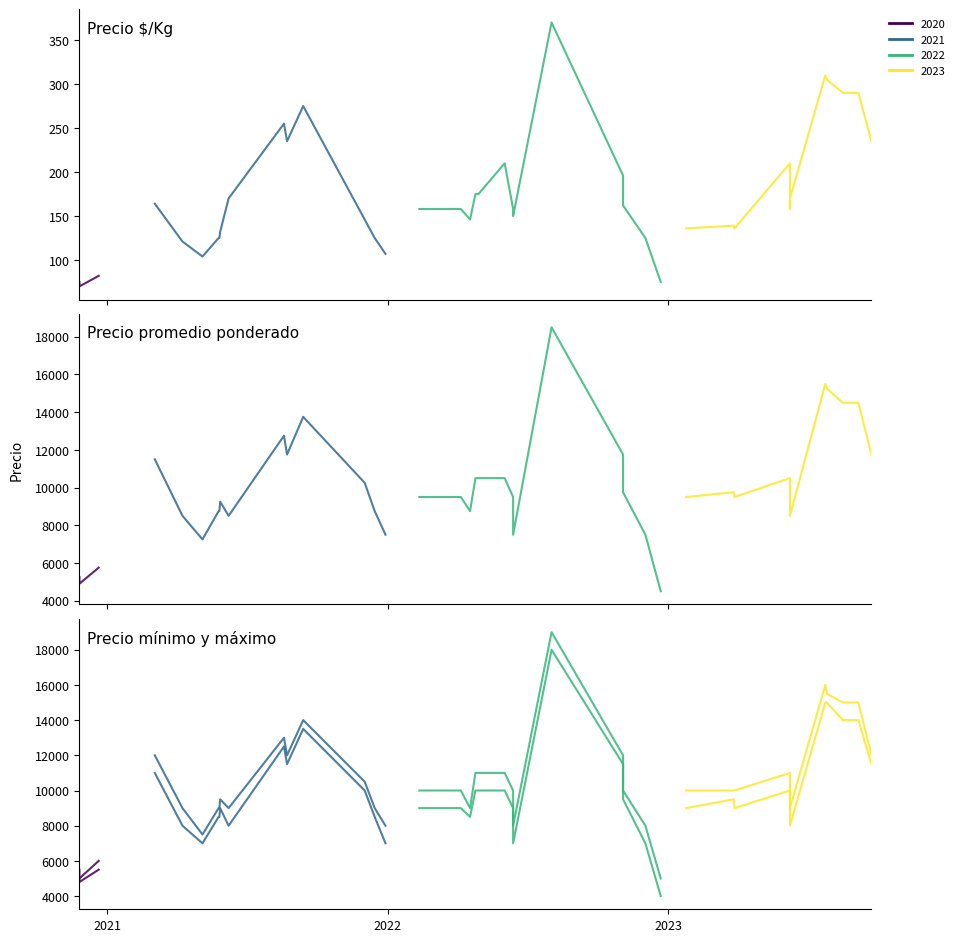

What is the value of the Precio $/Kg point at the 21st from the left?

146